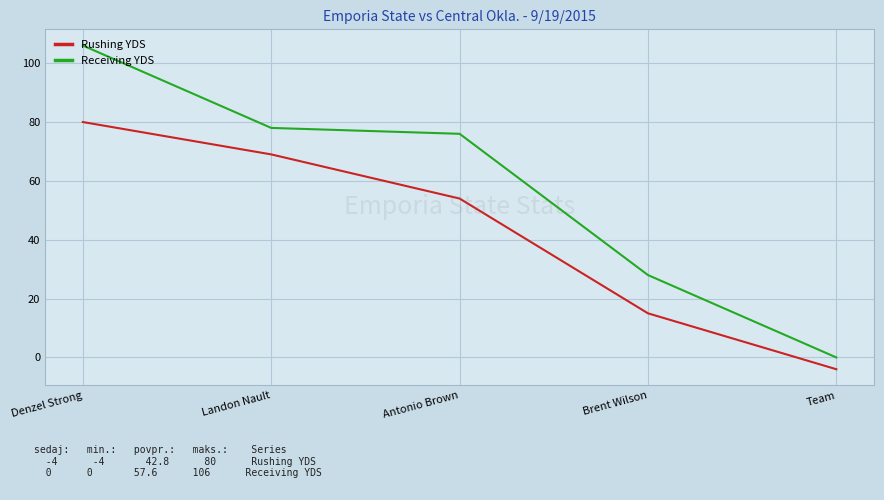

Reading left to right, extract all data points from this chart.

Rushing YDS: Denzel Strong=80	Landon Nault=69	Antonio Brown=54	Brent Wilson=15	Team=-4
Receiving YDS: Denzel Strong=106	Landon Nault=78	Antonio Brown=76	Brent Wilson=28	Team=0